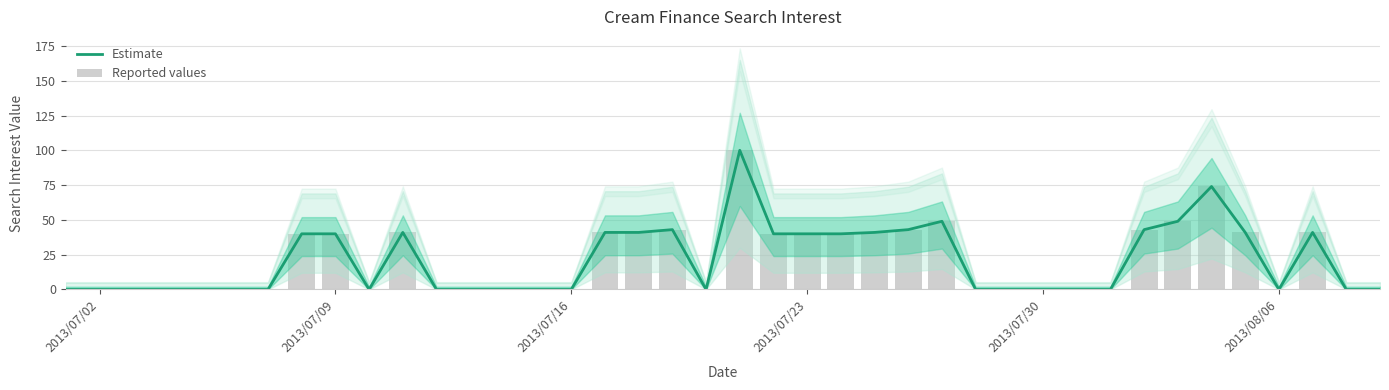

List the series in order of their peak value, lowest first.

Estimate, Reported values